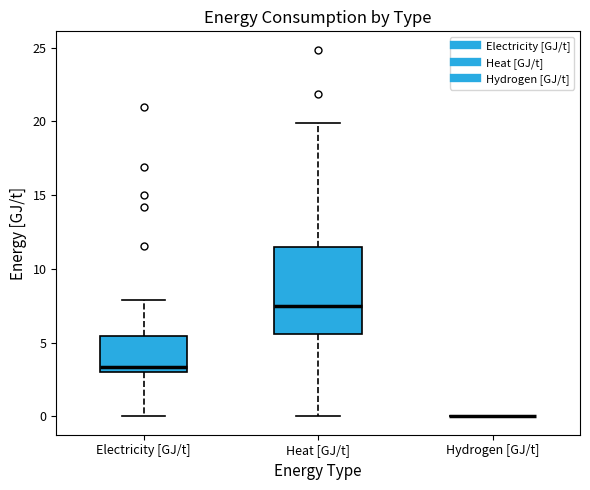

Reading left to right, read every box against the y-axis: the position of its median line, the range the box covers, and the ends of its whiskers. The values are not printed on the chart, so give them approximately, as read against the axis.

Electricity [GJ/t]: median 3.5, box 3.0 to 5.5, whiskers 0.0 to 8.0
Heat [GJ/t]: median 7.5, box 5.5 to 11.5, whiskers 0.0 to 20.0
Hydrogen [GJ/t]: box collapsed to a line at 0.0, whiskers 0.0 to 0.0